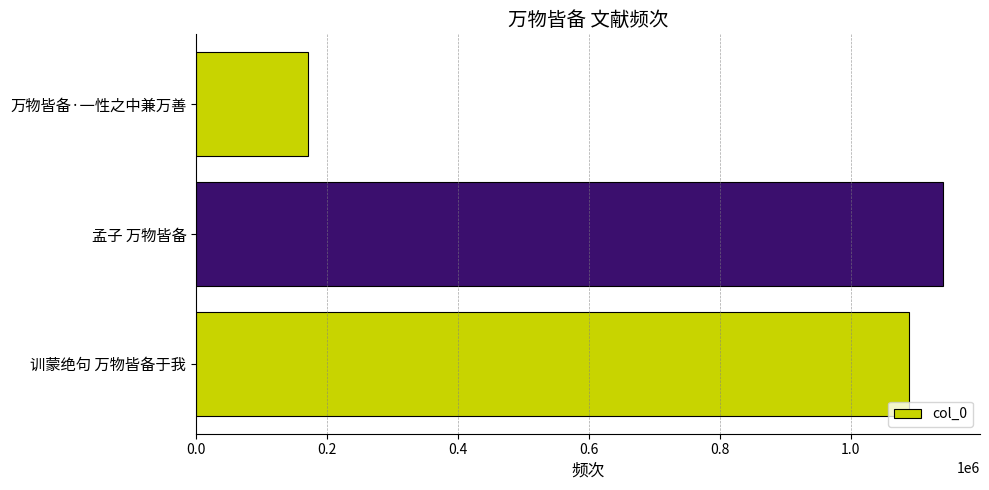

Are the bars grouped side by side (vs. stacked)?

No